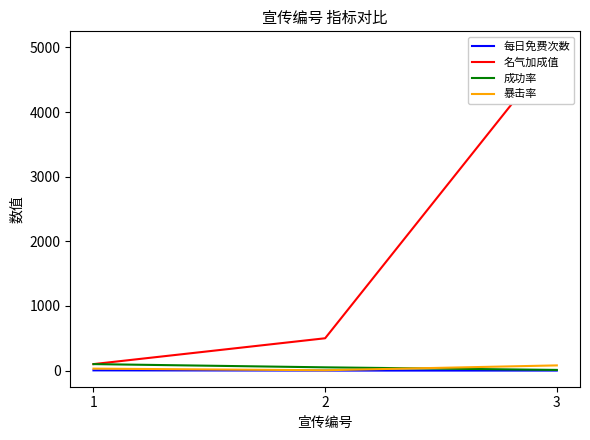

Reading left to right, transcribe all the data shown in this chart.

每日免费次数: 1=3	2=0	3=0
名气加成值: 1=100	2=500	3=5000
成功率: 1=100	2=50	3=10
暴击率: 1=30	2=5	3=80